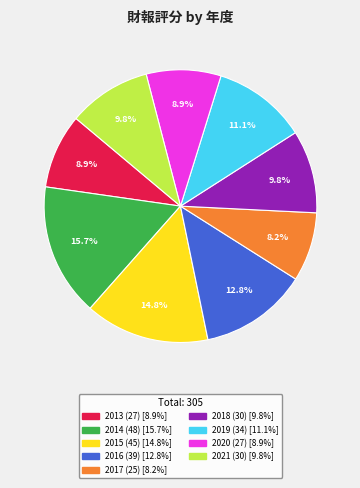

True or false: 2013 accounts for 9% of the total.

True